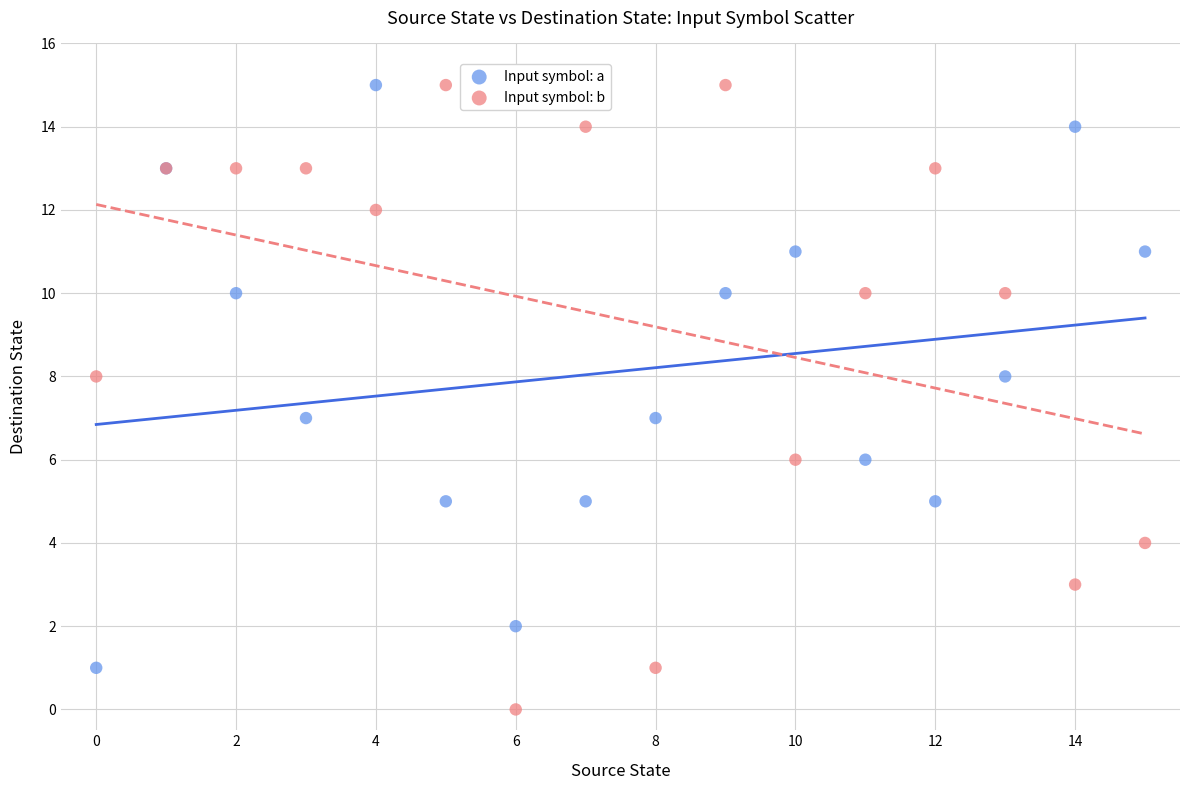

Which series has the largest Y range (max minus min)?

Input symbol: b